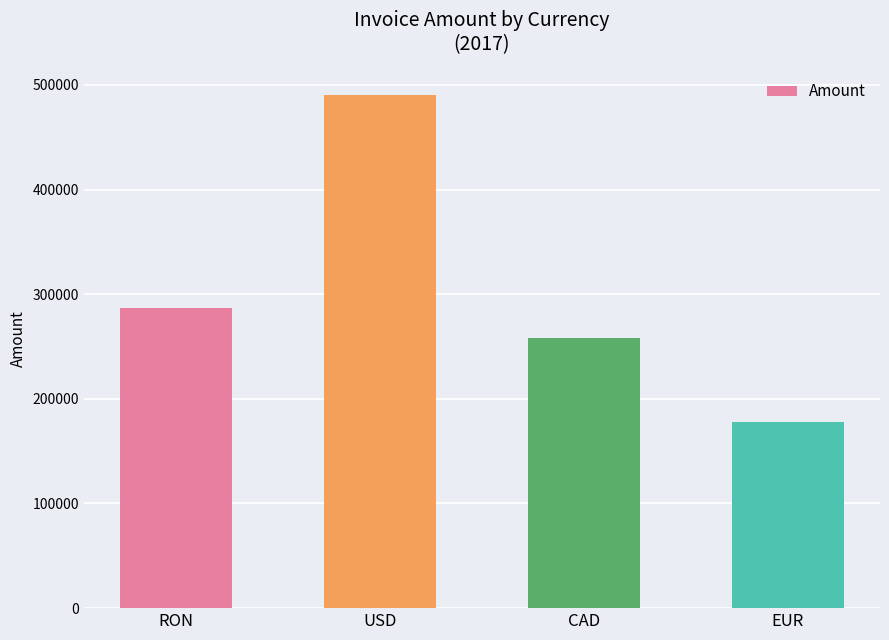

List the labels in order of value, smallest first.

EUR, CAD, RON, USD